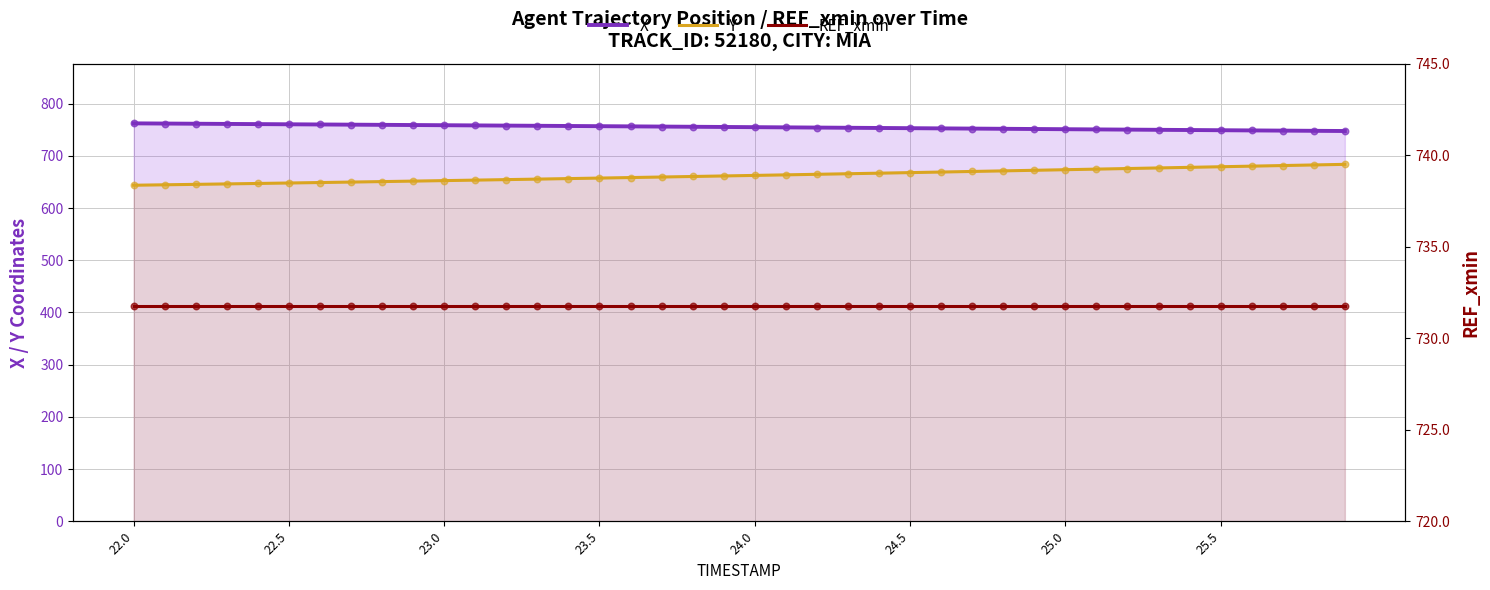

Which series reaches the minimum Y coordinate?

Y